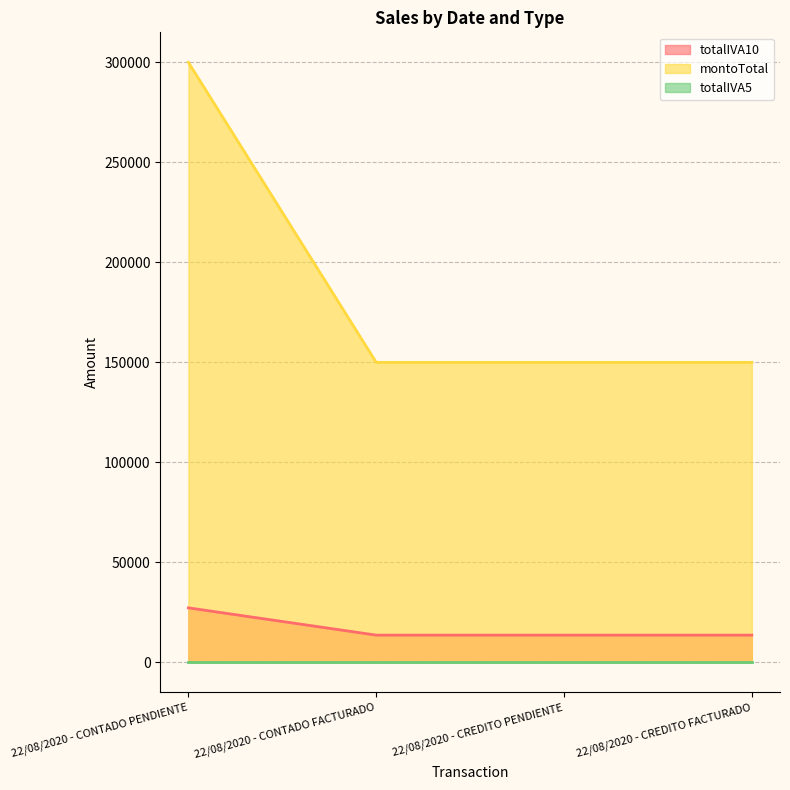

What is the difference between the montoTotal values at 22/08/2020 - CONTADO PENDIENTE and 22/08/2020 - CONTADO FACTURADO?

150000.0